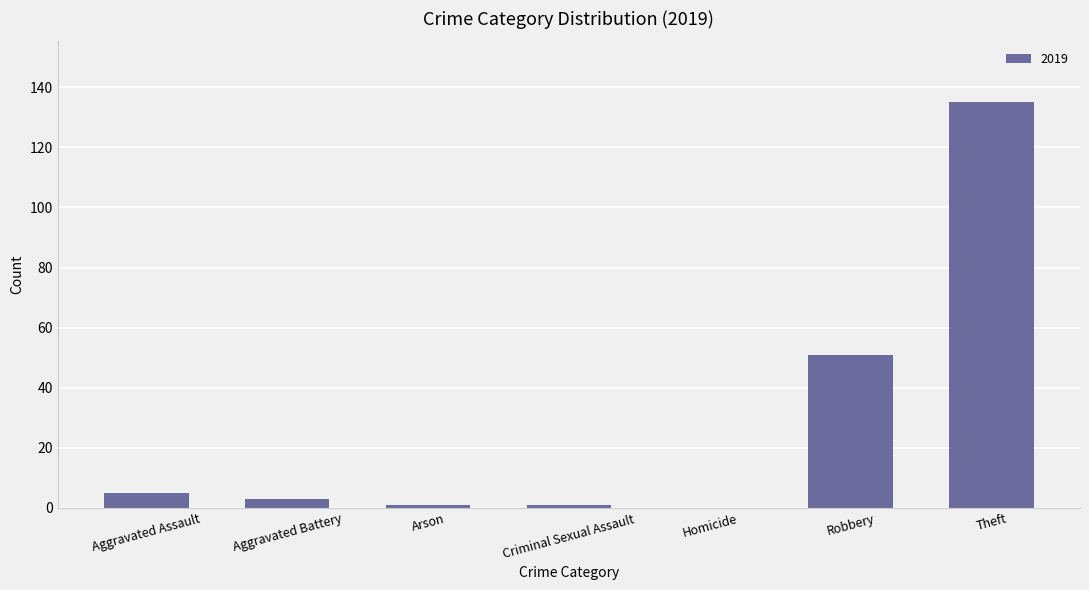

Which category has the highest value across all series?

Theft